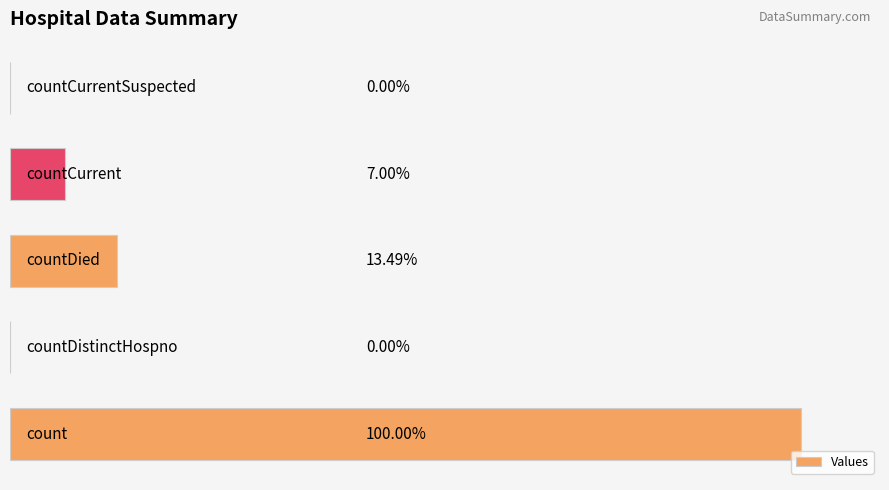

Are the bars horizontal?

Yes